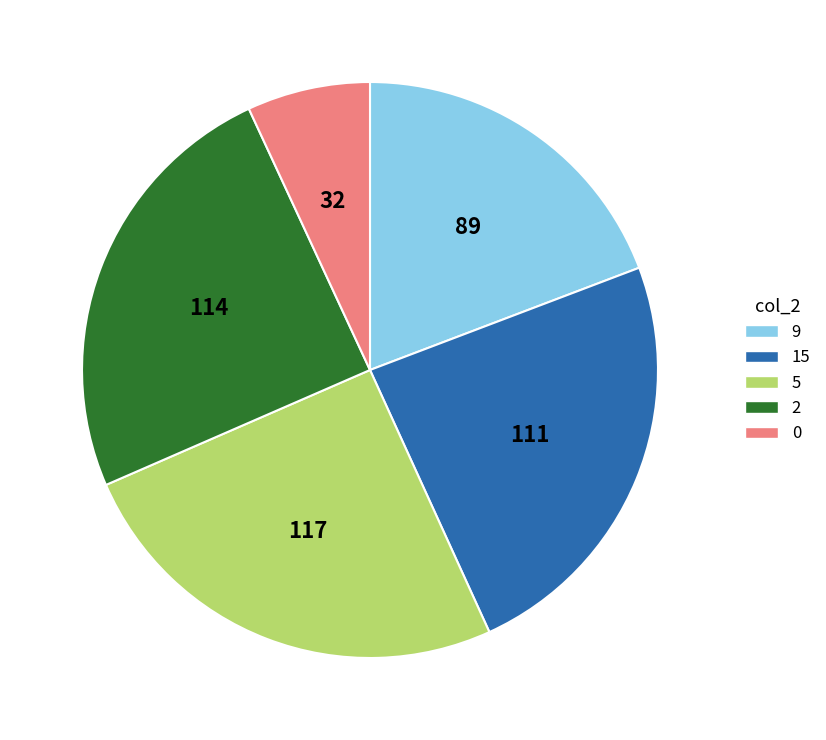

The 5 slice represents 35% of the pie. True or false?

False